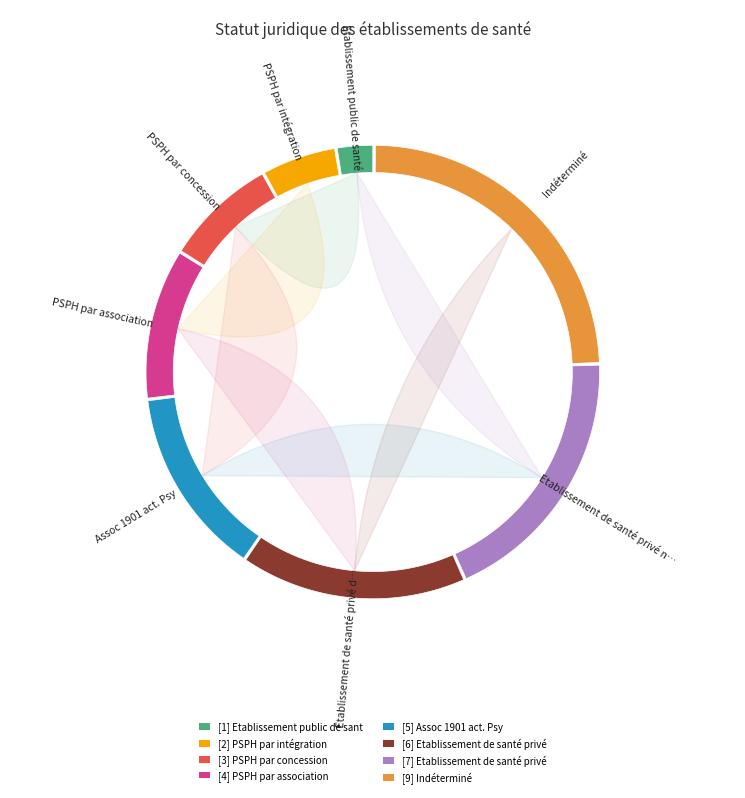

How many slices are in this pie chart?

8